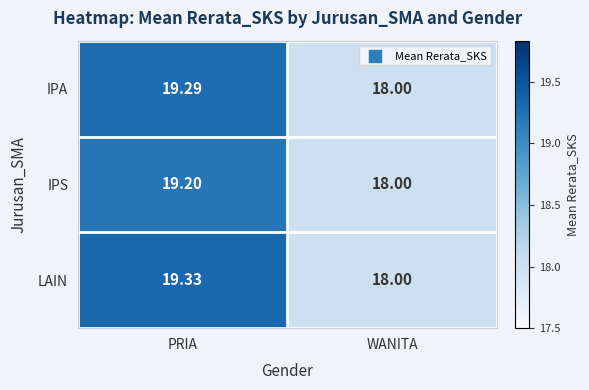

At which category is the sum across all series the highest?

PRIA